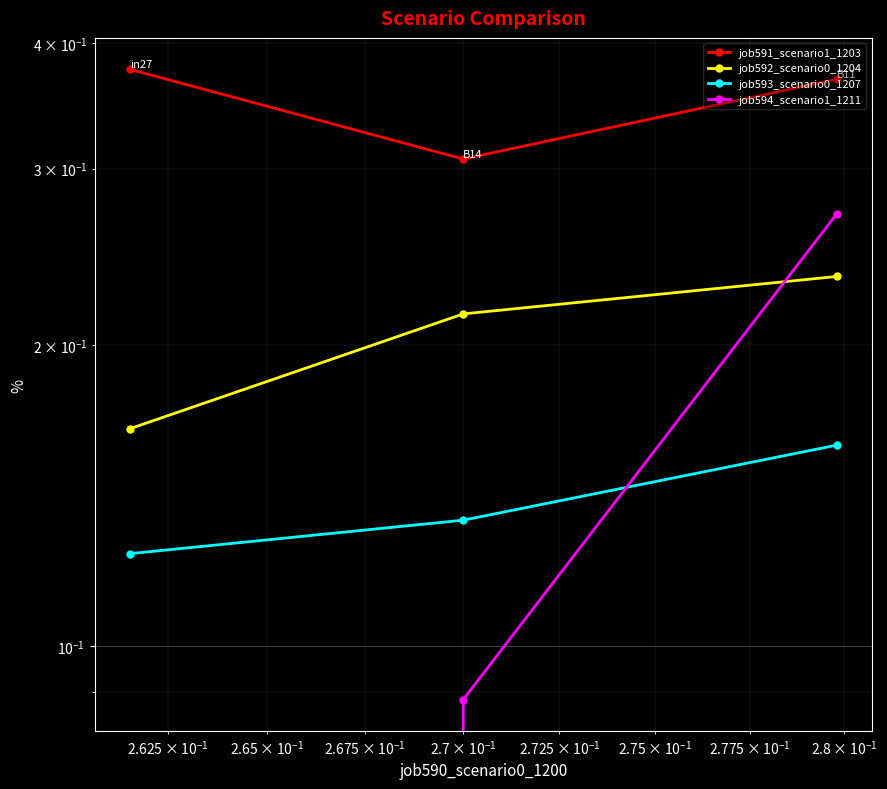

At how many categories does at least one series exceed 0?

3